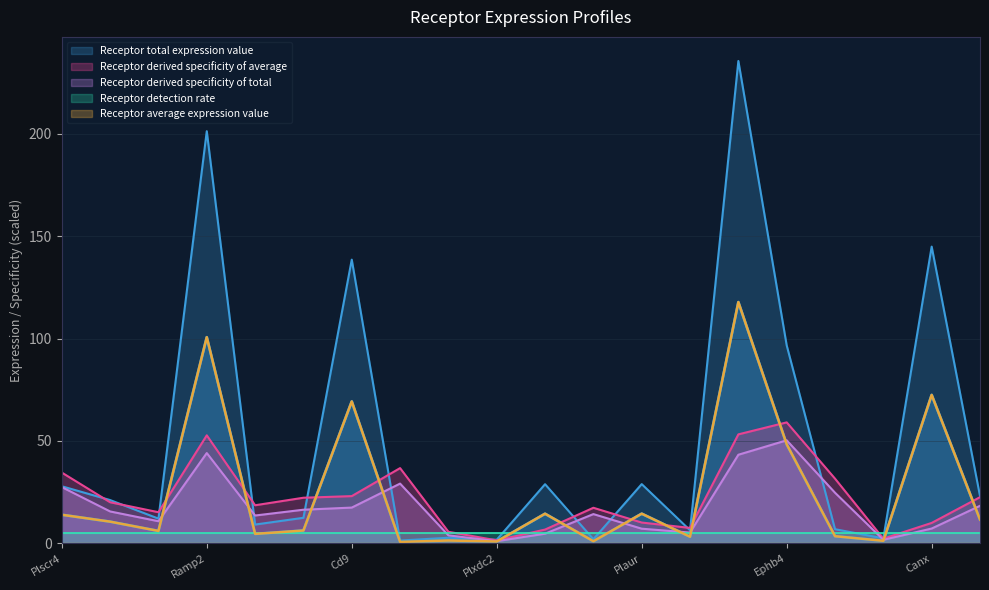

Is it true that Receptor average expression value equals 4.3 at Icosl?

False